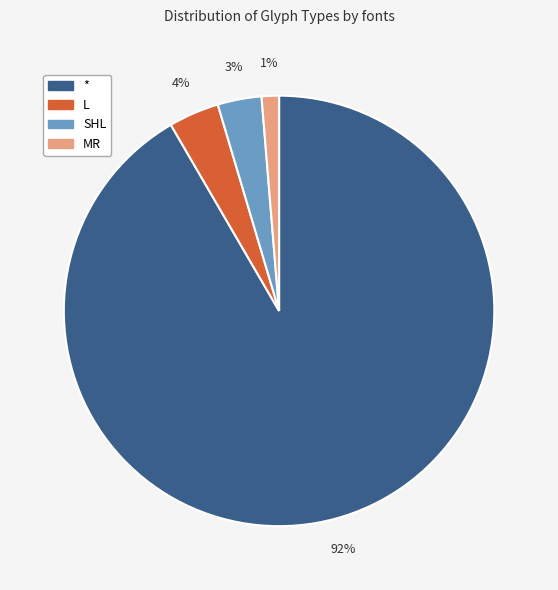

Count the number of slices in the pie.

4